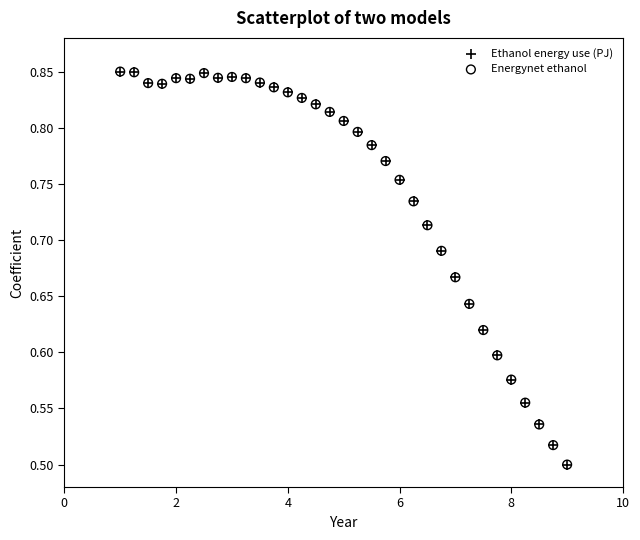

What are all the series names shown in the legend?

Ethanol energy use (PJ), Energynet ethanol